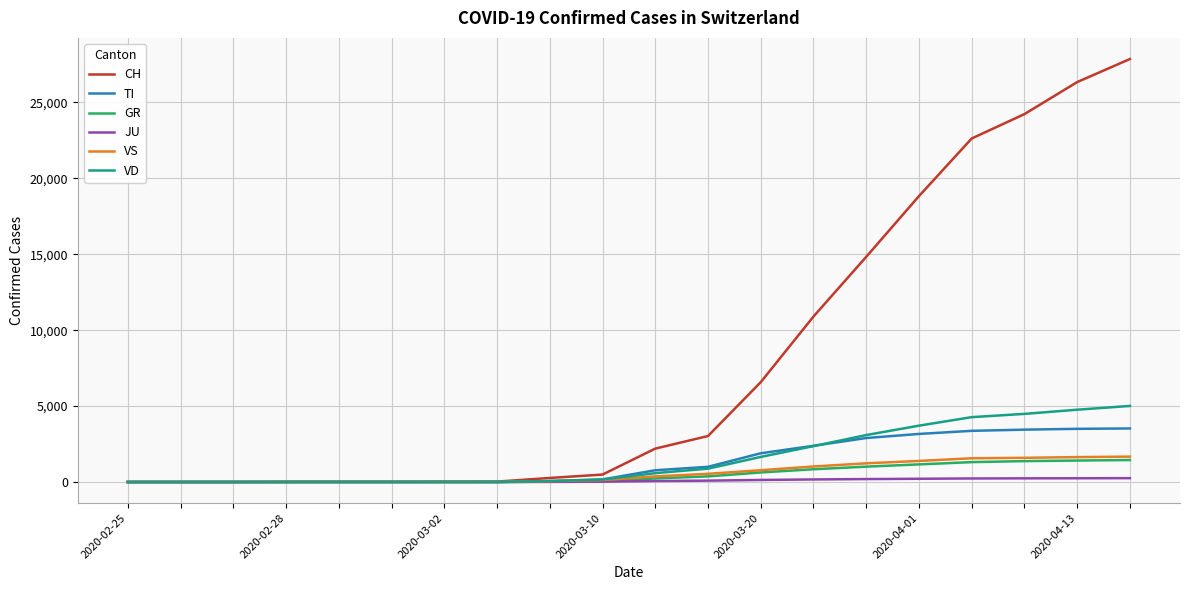

Which series has the largest range (max minus min)?

CH